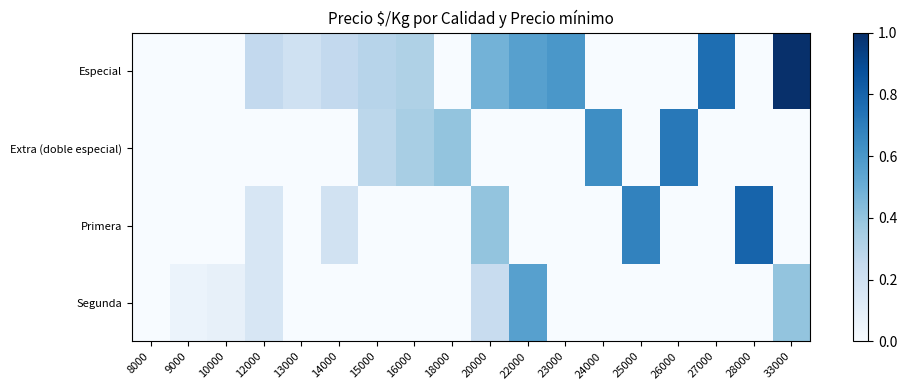

Reading right to left, extract all data points from this chart.

Especial: 33000=1.0	28000=0.0	27000=0.8	26000=0.0	25000=0.0	24000=0.0	23000=0.6	22000=0.6	20000=0.5	18000=0.0	16000=0.3	15000=0.3	14000=0.3	13000=0.2	12000=0.3	10000=0.0	9000=0.0	8000=0.0
Extra (doble especial): 33000=0.0	28000=0.0	27000=0.0	26000=0.7	25000=0.0	24000=0.6	23000=0.0	22000=0.0	20000=0.0	18000=0.4	16000=0.3	15000=0.3	14000=0.0	13000=0.0	12000=0.0	10000=0.0	9000=0.0	8000=0.0
Primera: 33000=0.0	28000=0.8	27000=0.0	26000=0.0	25000=0.7	24000=0.0	23000=0.0	22000=0.0	20000=0.4	18000=0.0	16000=0.0	15000=0.0	14000=0.2	13000=0.0	12000=0.2	10000=0.0	9000=0.0	8000=0.0
Segunda: 33000=0.4	28000=0.0	27000=0.0	26000=0.0	25000=0.0	24000=0.0	23000=0.0	22000=0.6	20000=0.2	18000=0.0	16000=0.0	15000=0.0	14000=0.0	13000=0.0	12000=0.2	10000=0.1	9000=0.1	8000=0.0